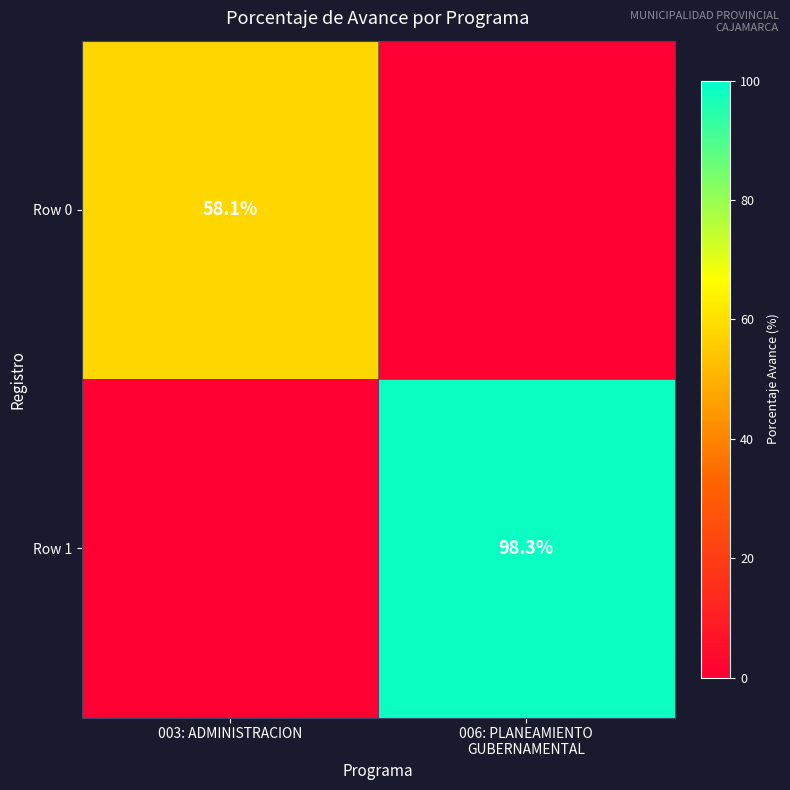

What is the spread (max minus min) of values at 003: ADMINISTRACION?

58.1